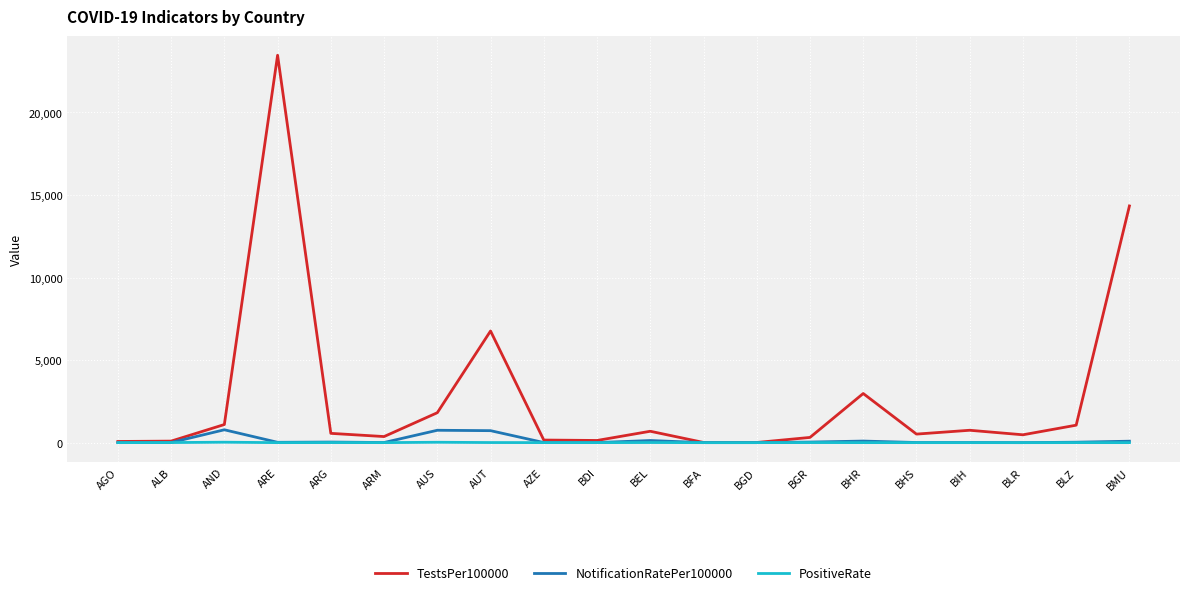

Is the value of TestsPer100000 at BIH greater than the value of PositiveRate at BDI?

Yes